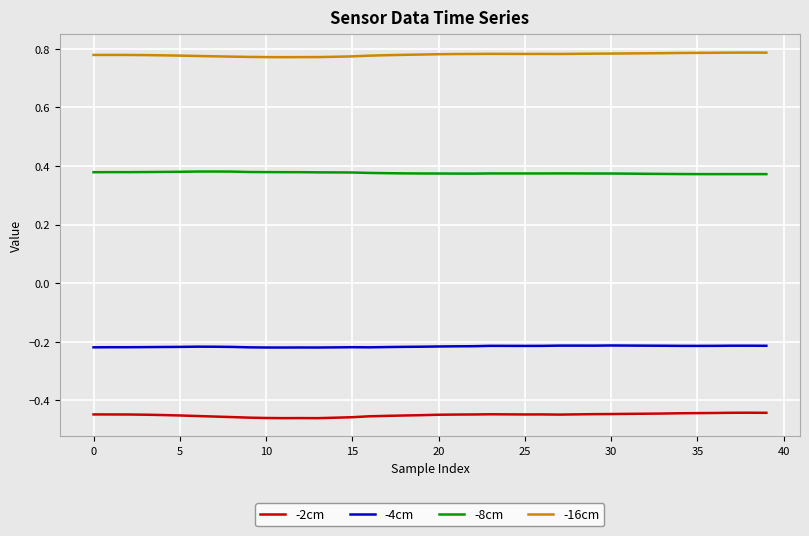

Which series has the largest total across all categories?

-16cm